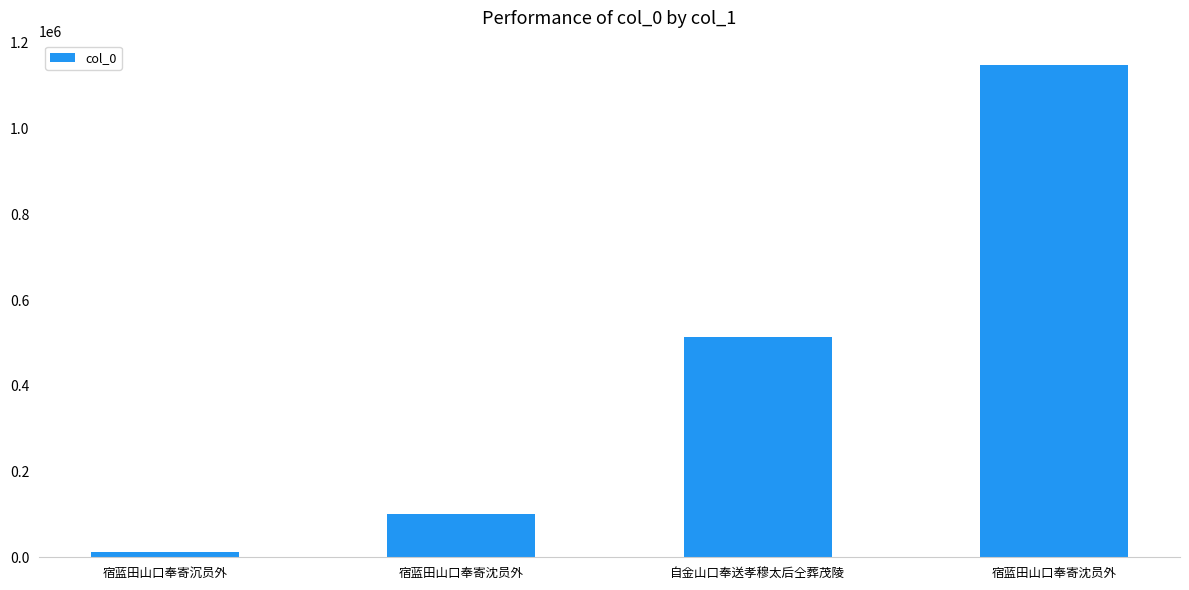

List the labels in order of value, largest first.

宿蓝田山口奉寄沈员外, 自金山口奉送孝穆太后仝葬茂陵, 宿蓝田山口奉寄沈员外, 宿蓝田山口奉寄沉员外